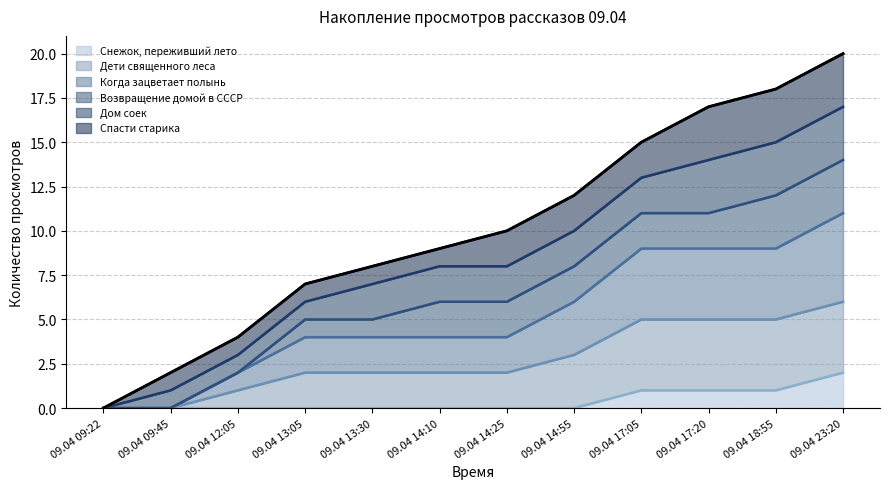

List the labels in order of Снежок, переживший лето value, largest first.

09.04 23:20, 09.04 17:05, 09.04 17:20, 09.04 18:55, 09.04 09:22, 09.04 09:45, 09.04 12:05, 09.04 13:05, 09.04 13:30, 09.04 14:10, 09.04 14:25, 09.04 14:55